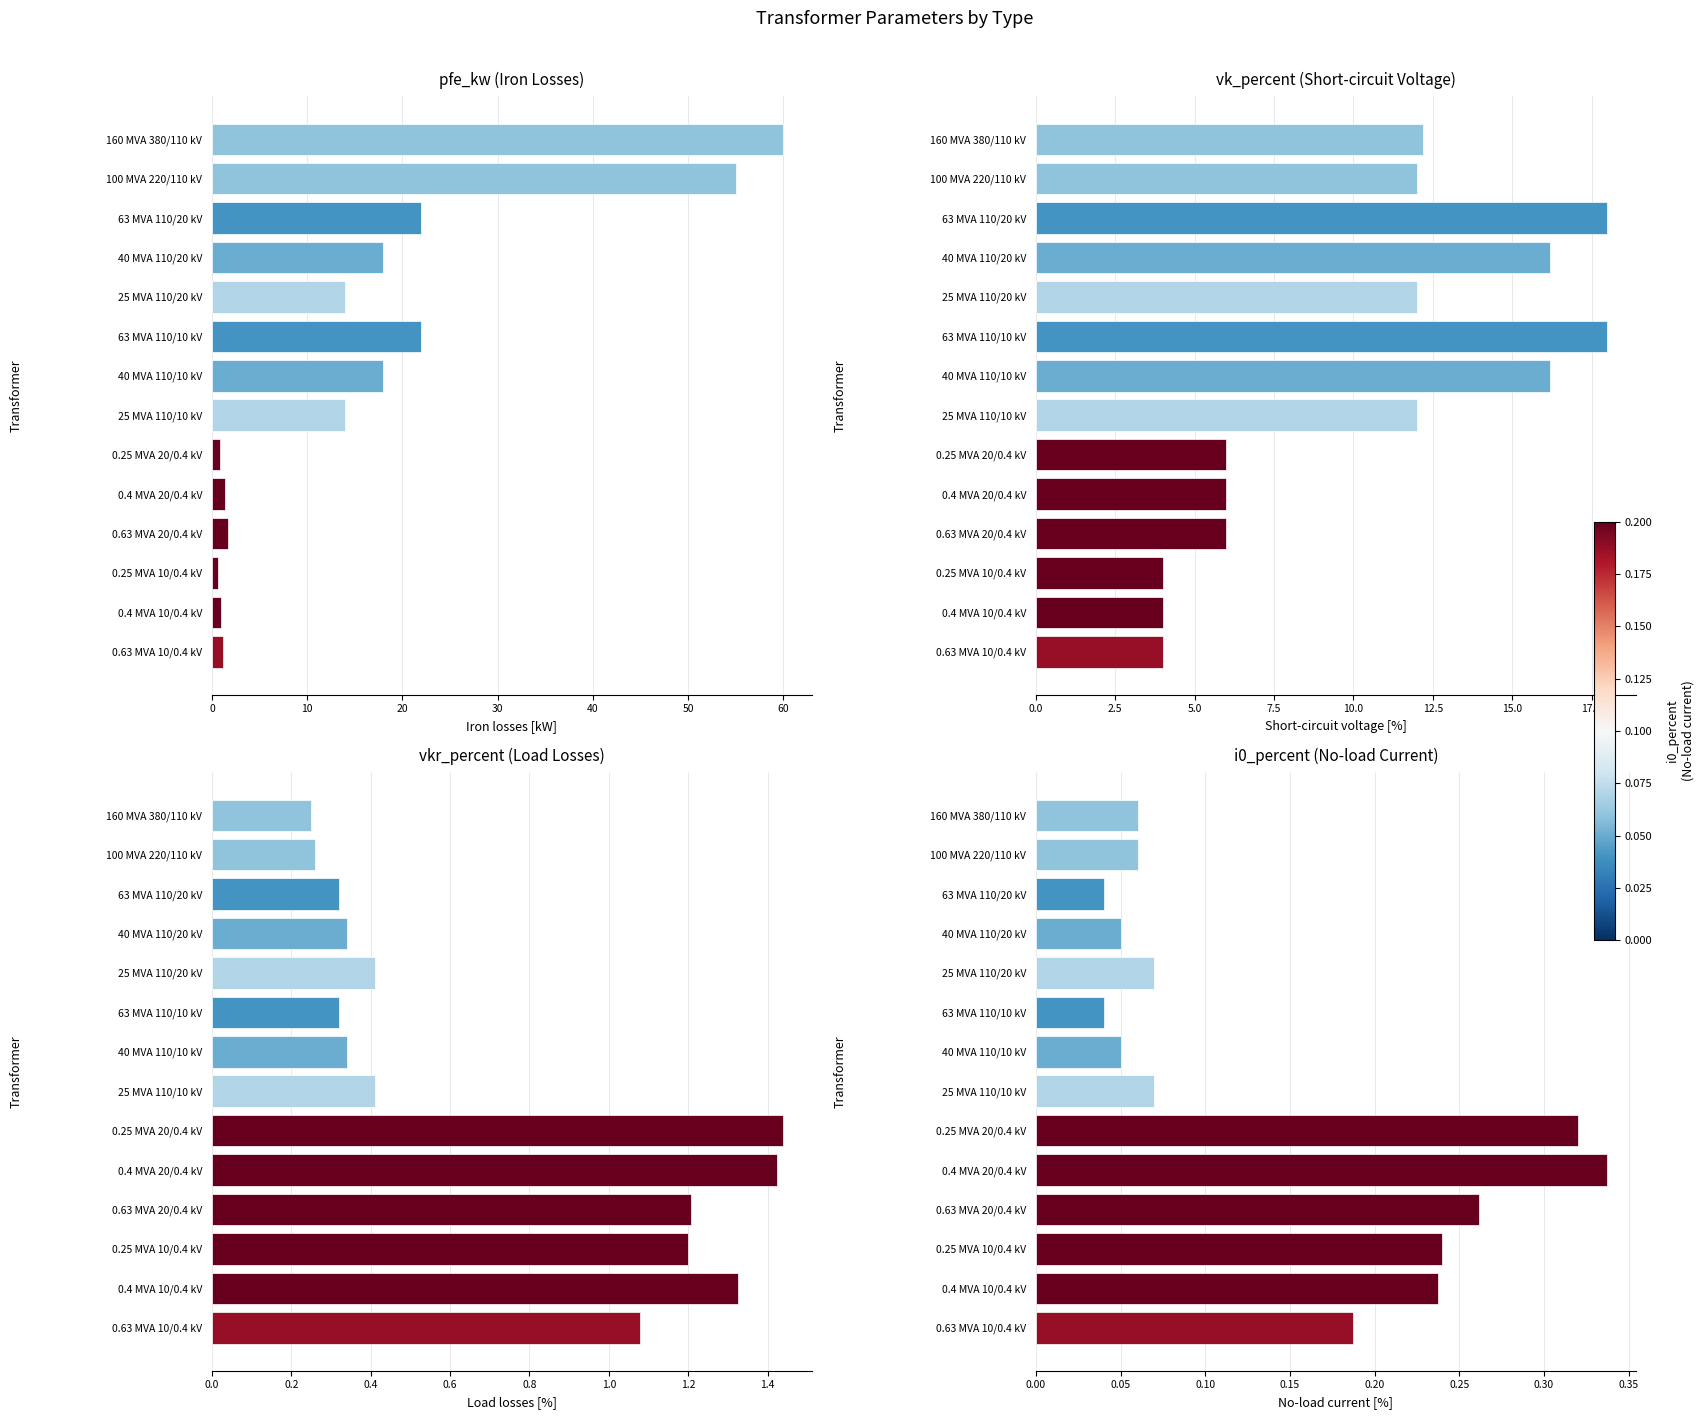

Rank the series at 63 MVA 110/20 kV from lowest to highest value.

i0_percent, vkr_percent, vk_percent, pfe_kw